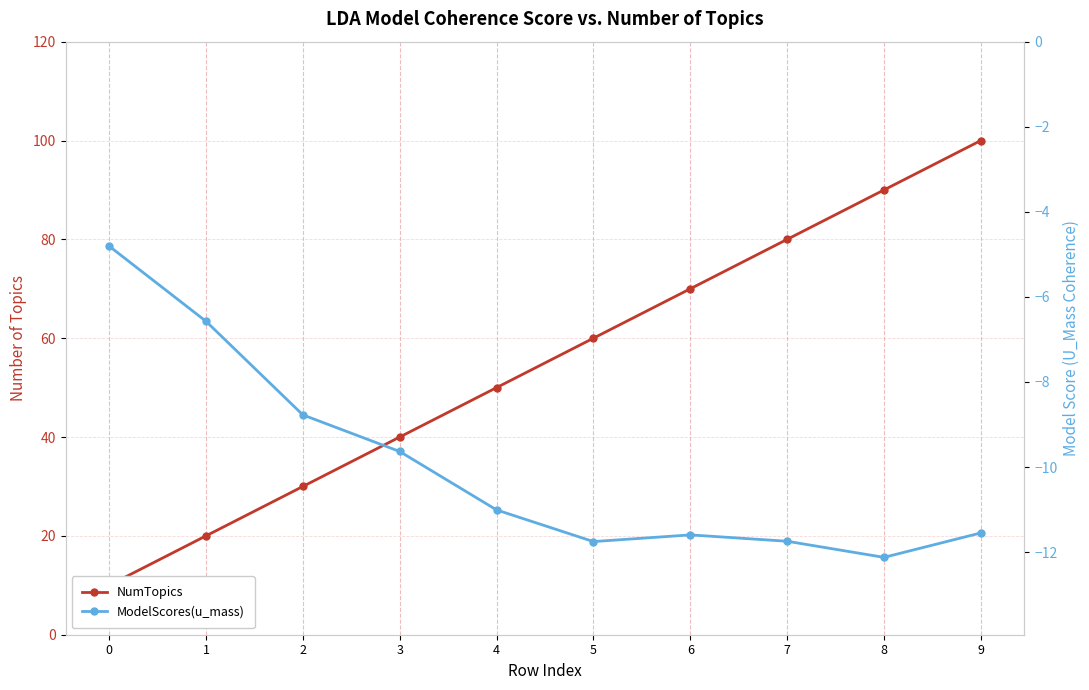

What is the difference between the ModelScores(u_mass) values at 9 and 4?

0.5